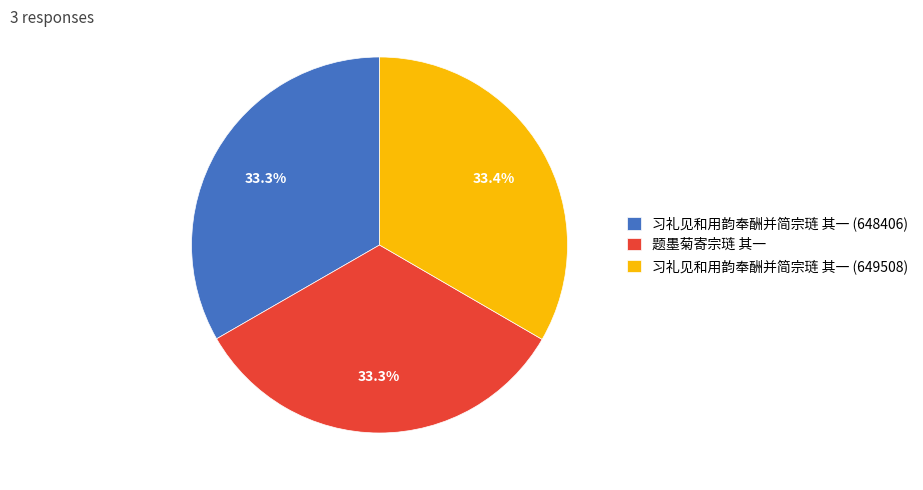

What is the ratio of the value at 习礼见和用韵奉酬并简宗琏 其一 (648406) to the value at 习礼见和用韵奉酬并简宗琏 其一 (649508)?

1.0